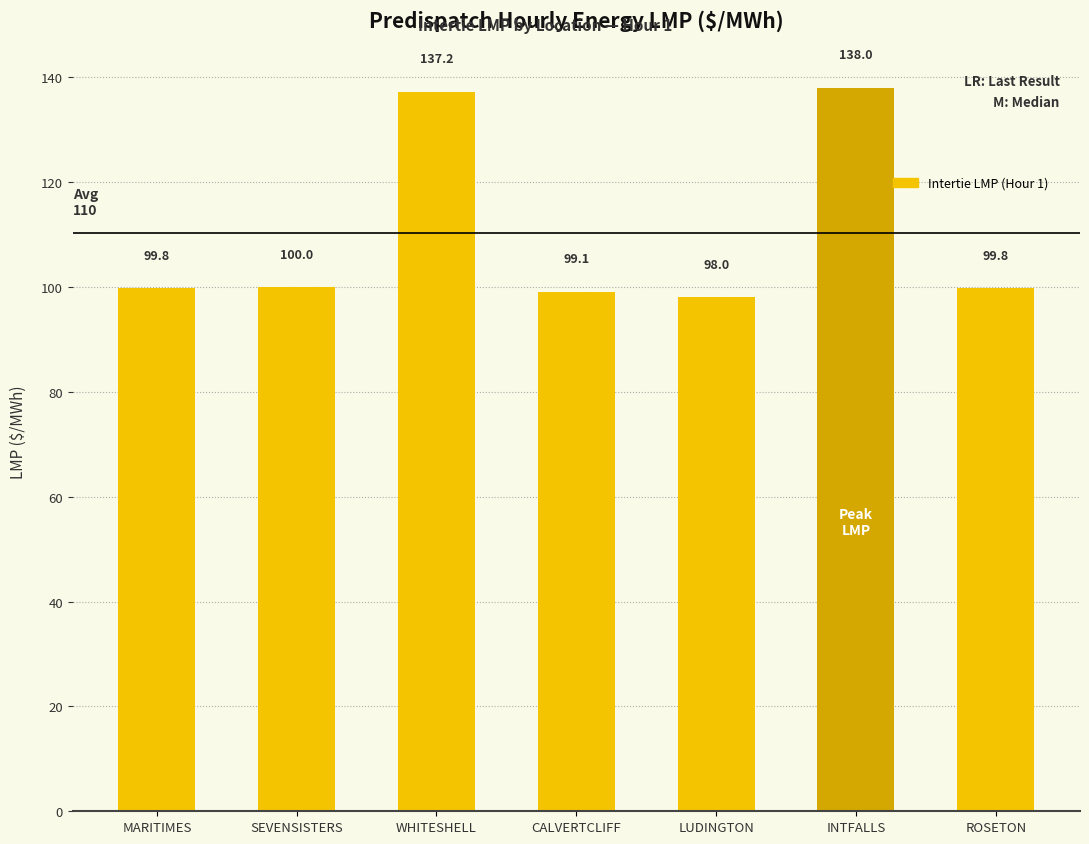

What is the difference between the values at LUDINGTON and MARITIMES?

1.8